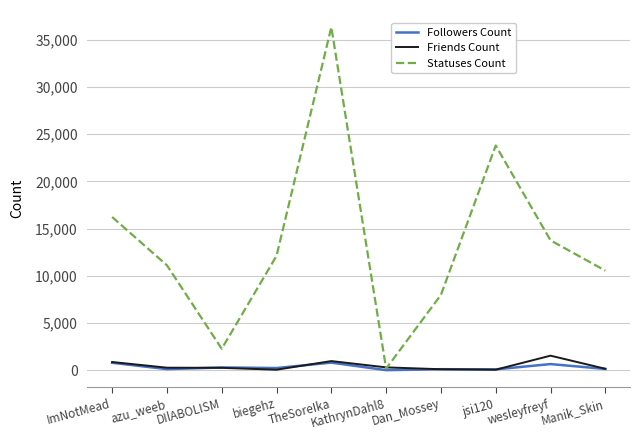

Which series has the widest spread of values?

Statuses Count